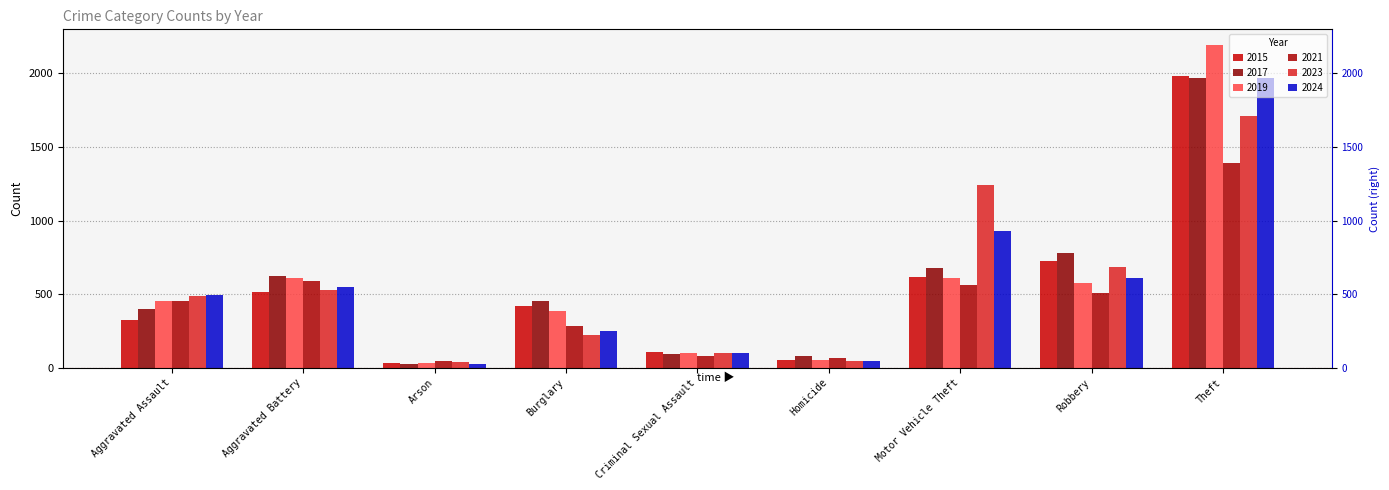

True or false: 2021 has a value of 81 at Criminal Sexual Assault.

True